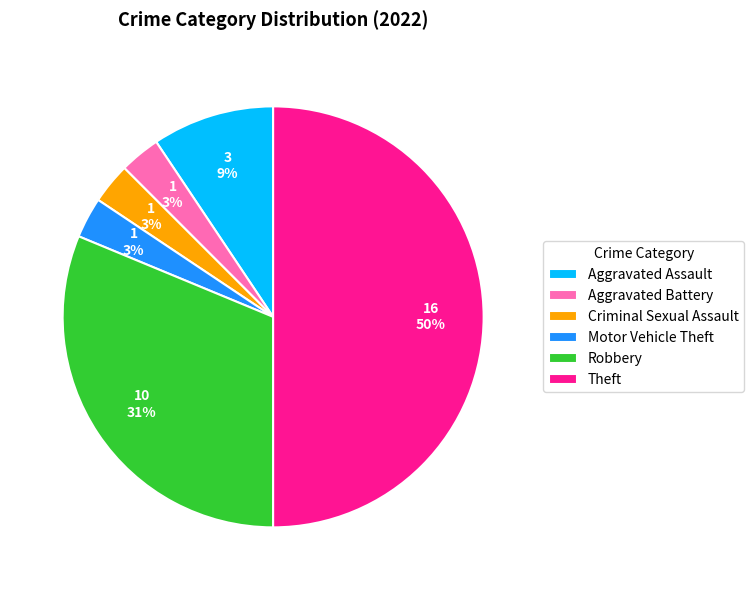

The Aggravated Assault slice represents 16% of the pie. True or false?

False